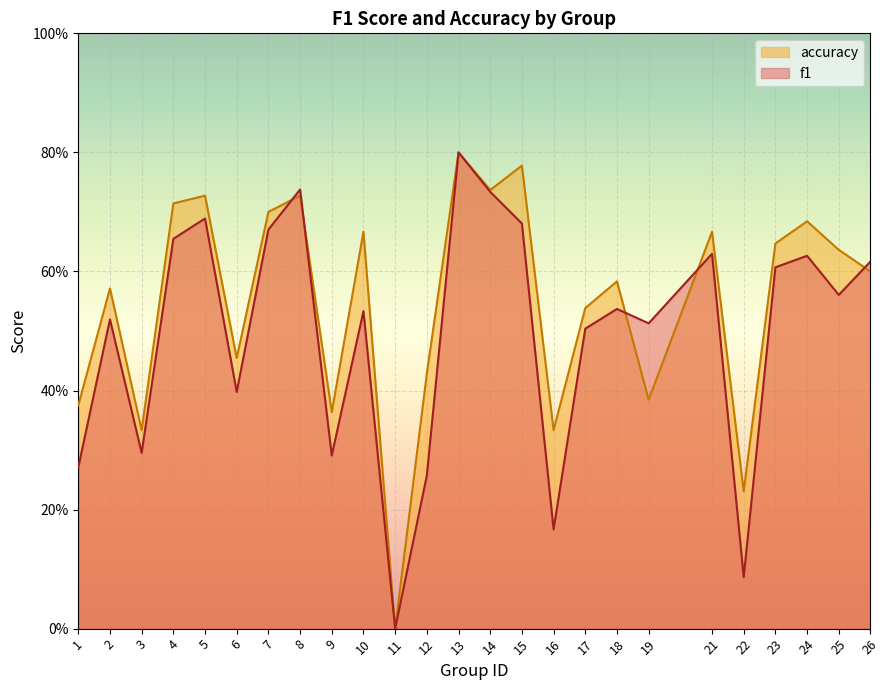

Count the number of data series in this chart.

2